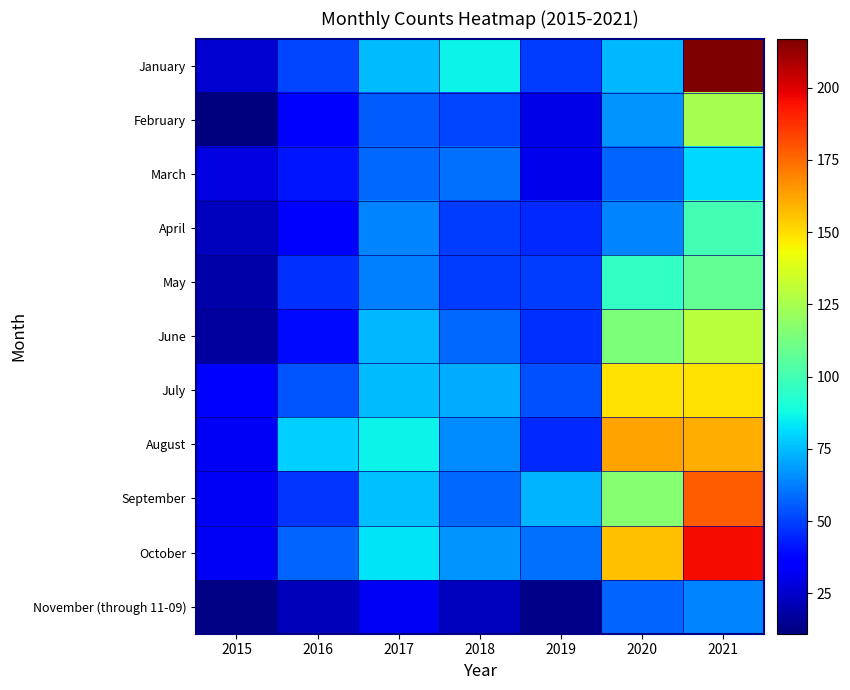

Reading right to left, list all the values displayed in this chart.

January: 2021=217	2020=74	2019=49	2018=86	2017=75	2016=51	2015=26
February: 2021=125	2020=67	2019=30	2018=51	2017=56	2016=36	2015=11
March: 2021=81	2020=57	2019=31	2018=60	2017=58	2016=41	2015=29
April: 2021=100	2020=64	2019=45	2018=49	2017=64	2016=34	2015=23
May: 2021=108	2020=96	2019=49	2018=49	2017=63	2016=47	2015=19
June: 2021=130	2020=114	2019=47	2018=58	2017=74	2016=39	2015=17
July: 2021=149	2020=149	2019=53	2018=72	2017=75	2016=54	2015=37
August: 2021=160	2020=163	2019=45	2018=65	2017=86	2016=79	2015=32
September: 2021=178	2020=117	2019=73	2018=58	2017=76	2016=48	2015=32
October: 2021=196	2020=156	2019=60	2018=67	2017=83	2016=57	2015=32
November (through 11-09): 2021=64	2020=57	2019=13	2018=23	2017=32	2016=22	2015=12